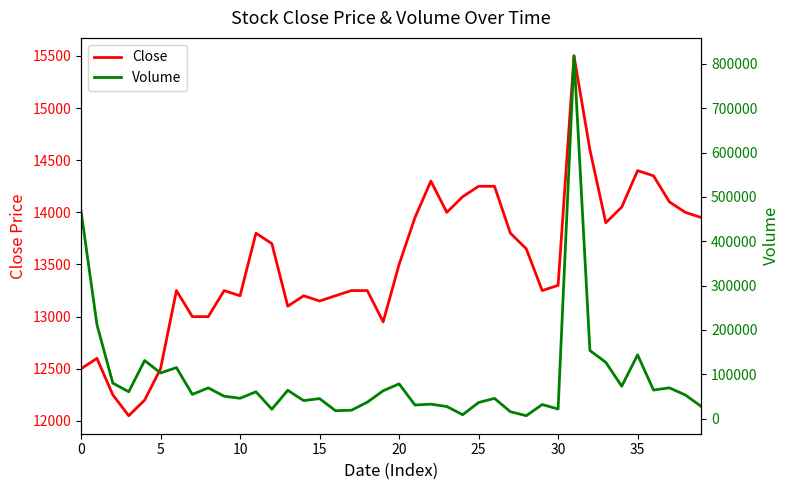

In Volume, how many points are higher than both neighbors (excluding endpoints)?

13